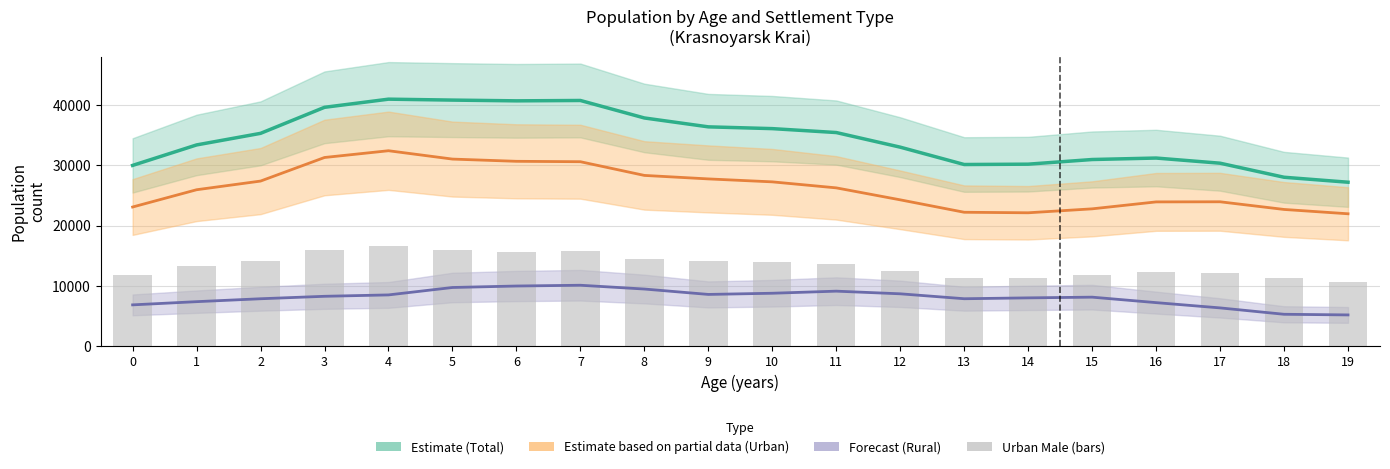

What is the total value across all series at 4?

98595